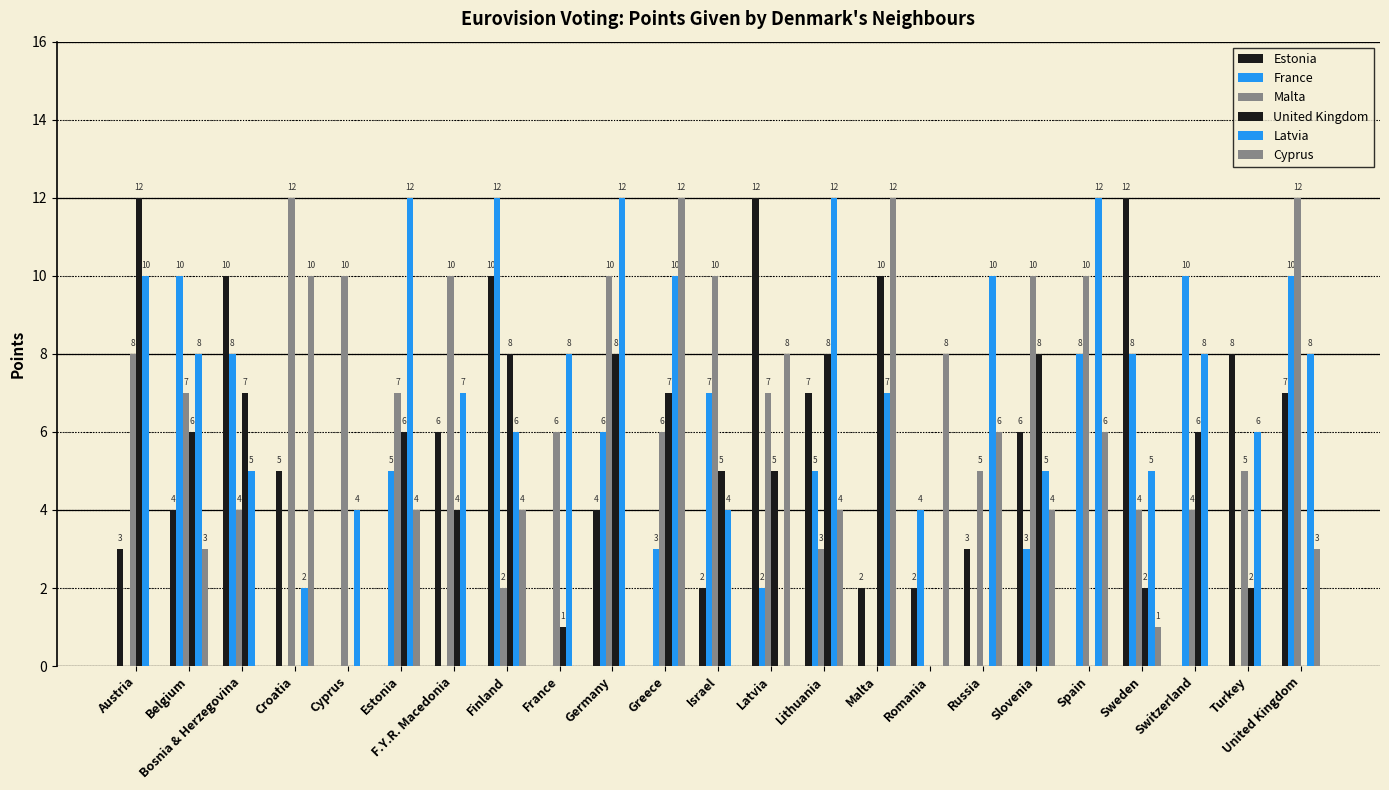

What is the sum of the Malta values at Latvia and Bosnia & Herzegovina?

11